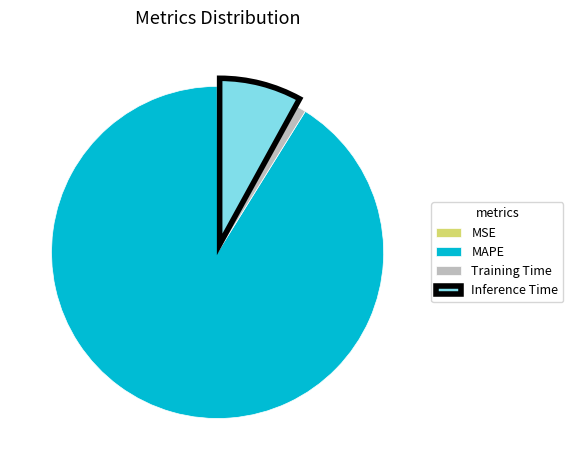

Which category accounts for the majority?

MAPE